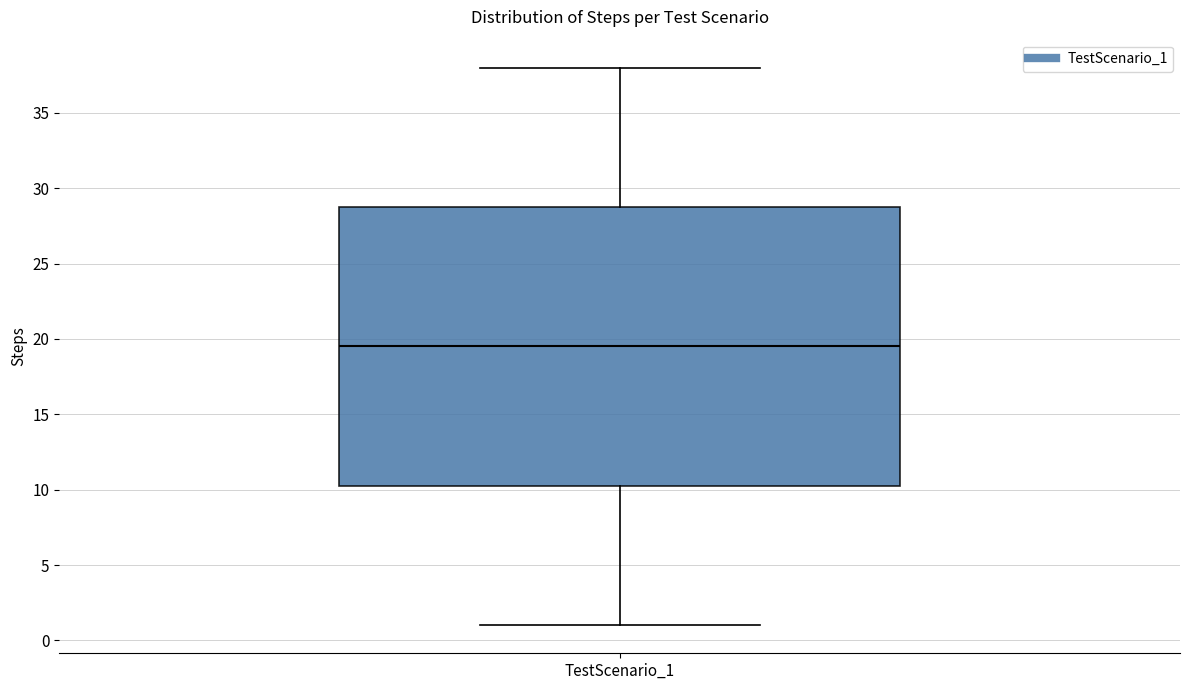

Read this box plot against the y-axis: the position of the median line, the range covered by the box, and the ends of both whiskers. The values are not printed on the chart, so give them approximately, as read against the axis.

median 19.5, box 10.5 to 29.0, whiskers 1.0 to 38.0